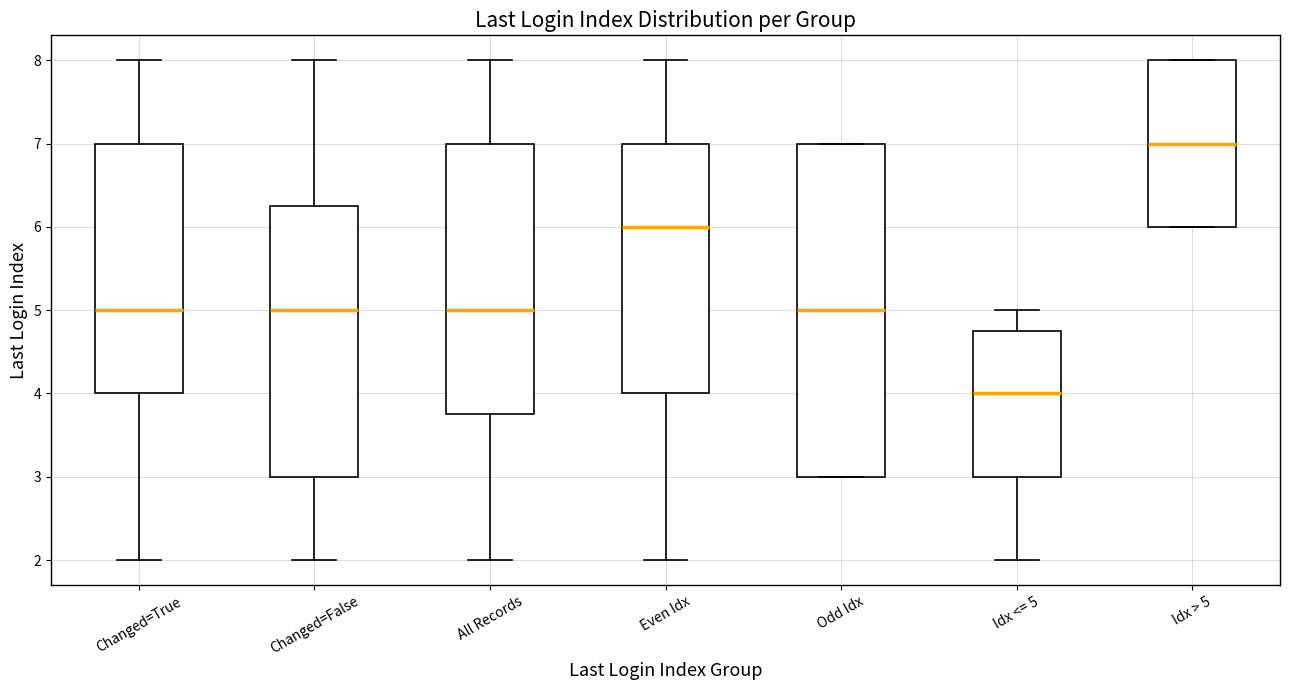

Reading left to right, read every box against the y-axis: the position of its median line, the range the box covers, and the ends of its whiskers. The values are not printed on the chart, so give them approximately, as read against the axis.

Changed=True: median 5.0, box 4.0 to 7.0, whiskers 2.0 to 8.0
Changed=False: median 5.0, box 3.0 to 6.3, whiskers 2.0 to 8.0
All Records: median 5.0, box 3.8 to 7.0, whiskers 2.0 to 8.0
Even Idx: median 6.0, box 4.0 to 7.0, whiskers 2.0 to 8.0
Odd Idx: median 5.0, box 3.0 to 7.0, whiskers 3.0 to 7.0
Idx <= 5: median 4.0, box 3.0 to 4.8, whiskers 2.0 to 5.0
Idx > 5: median 7.0, box 6.0 to 8.0, whiskers 6.0 to 8.0